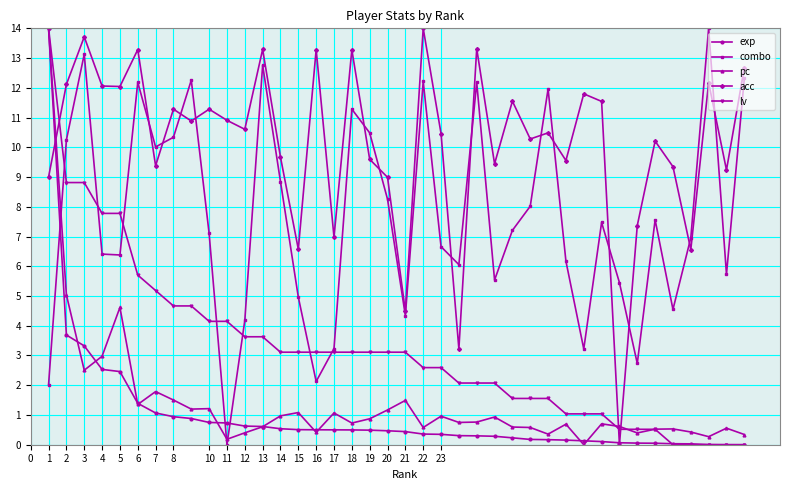

True or false: combo and acc cross at least once.

True